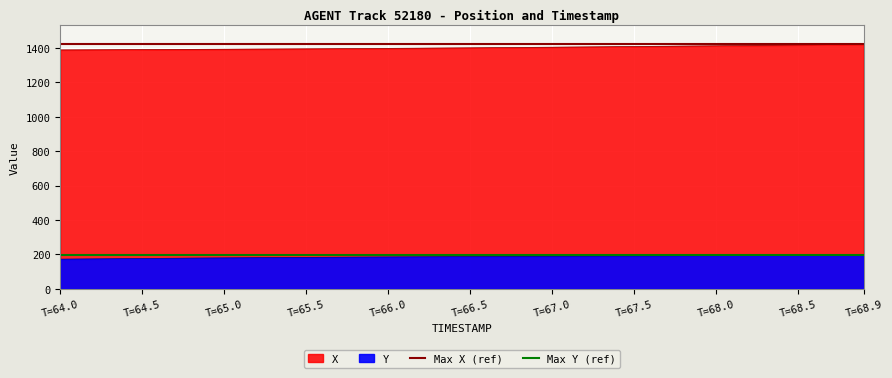

True or false: Max X (ref) has a value of 1421.8 at T=64.0.

True